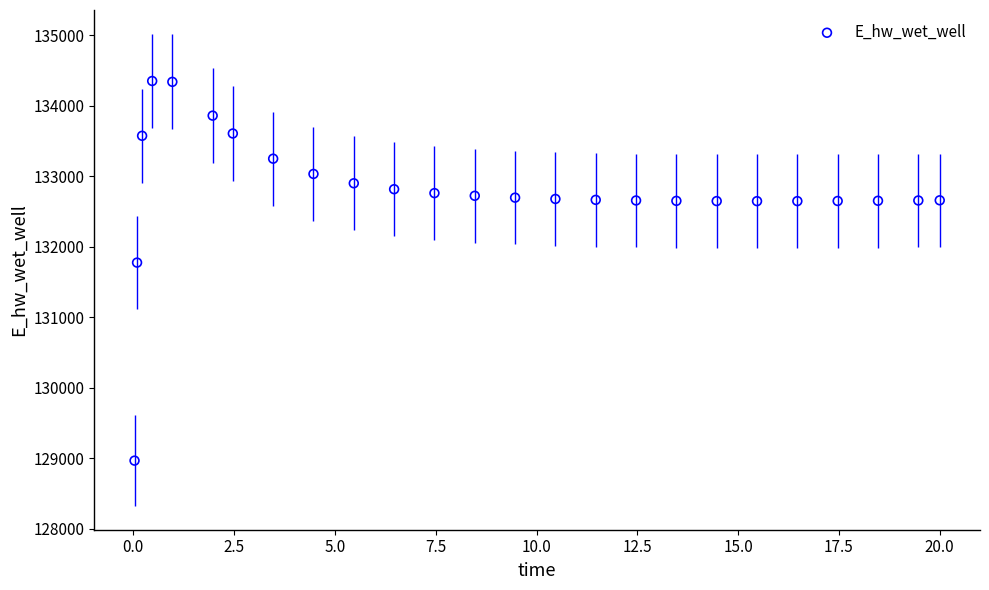

What Y value in the scatter plot is closest to 131658?

131774.9